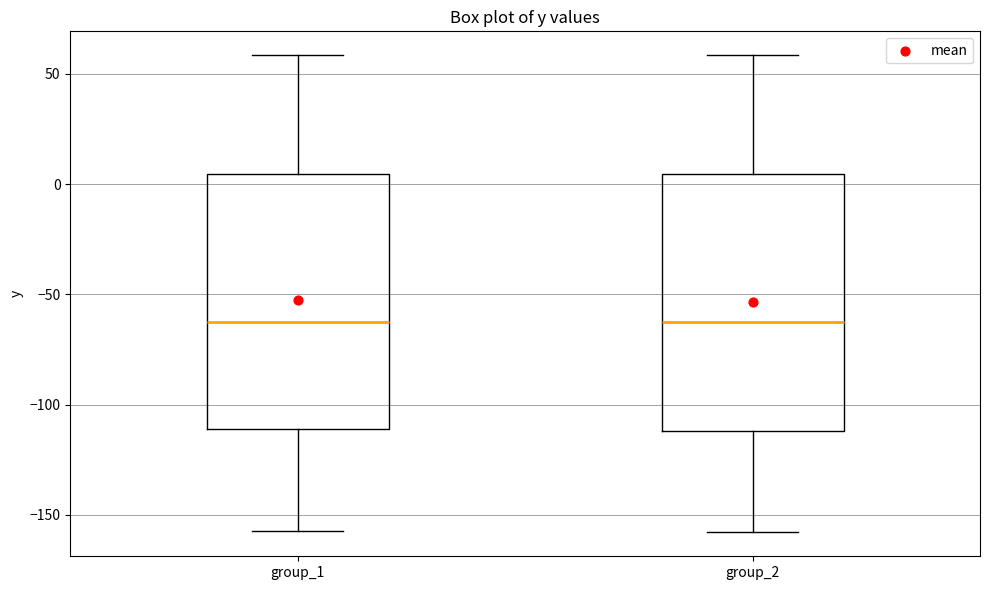

Reading left to right, read every box against the y-axis: the position of its median line, the range the box covers, and the ends of its whiskers. The values are not printed on the chart, so give them approximately, as read against the axis.

group_1: median -60, box -110 to 5, whiskers -155 to 60
group_2: median -60, box -110 to 5, whiskers -160 to 60